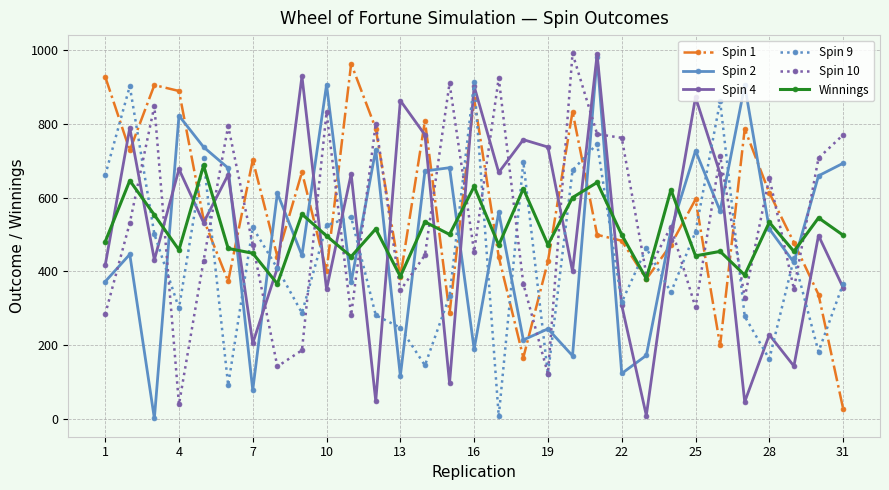

Which series ends up on top after the final intersection of Spin 9 and Winnings?

Winnings